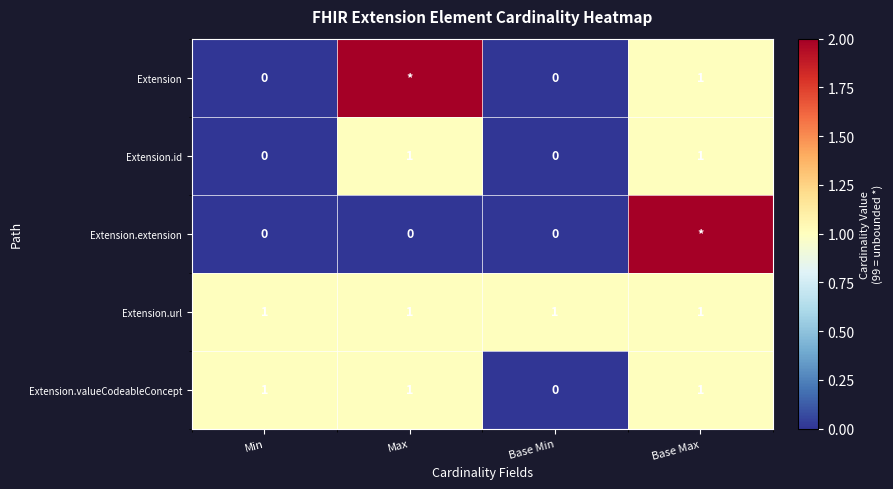

What is the average value of the Extension.url series?

1